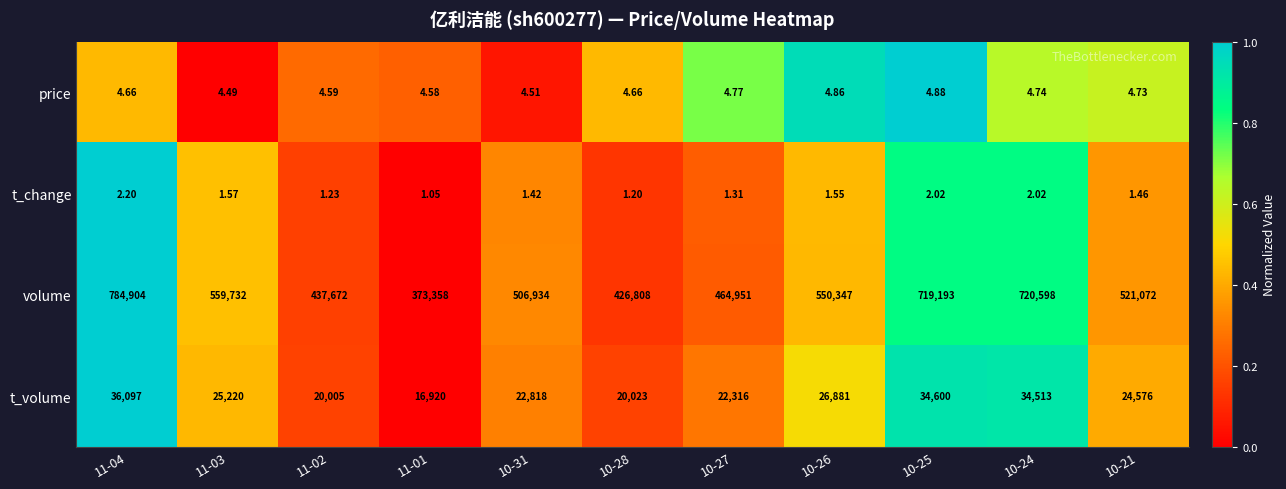

Rank the series at 10-28 from lowest to highest value.

t_change, price, t_volume, volume